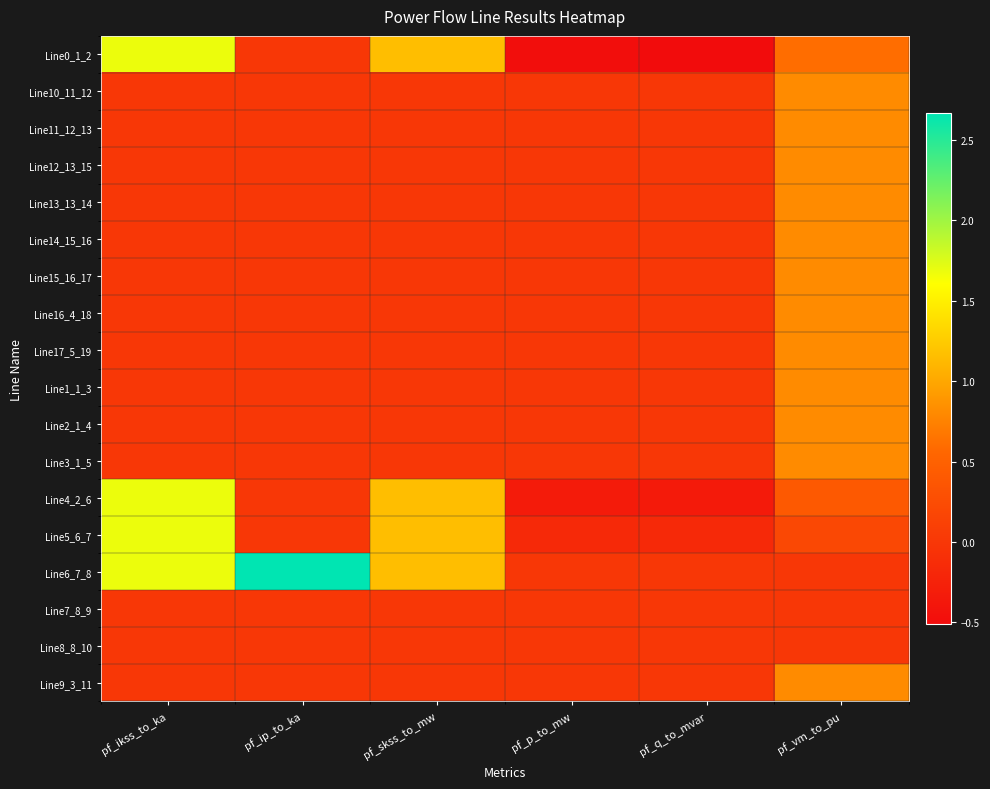

What is the total value across all series at pf_vm_to_pu?

10.9